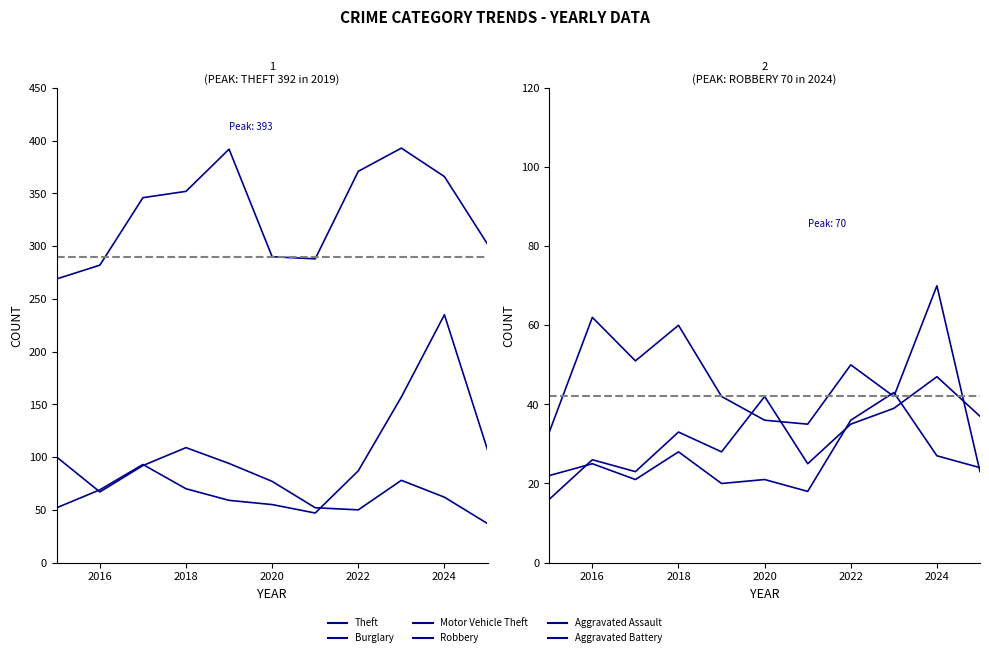

Where is Aggravated Battery nearest to the value 30?

2018